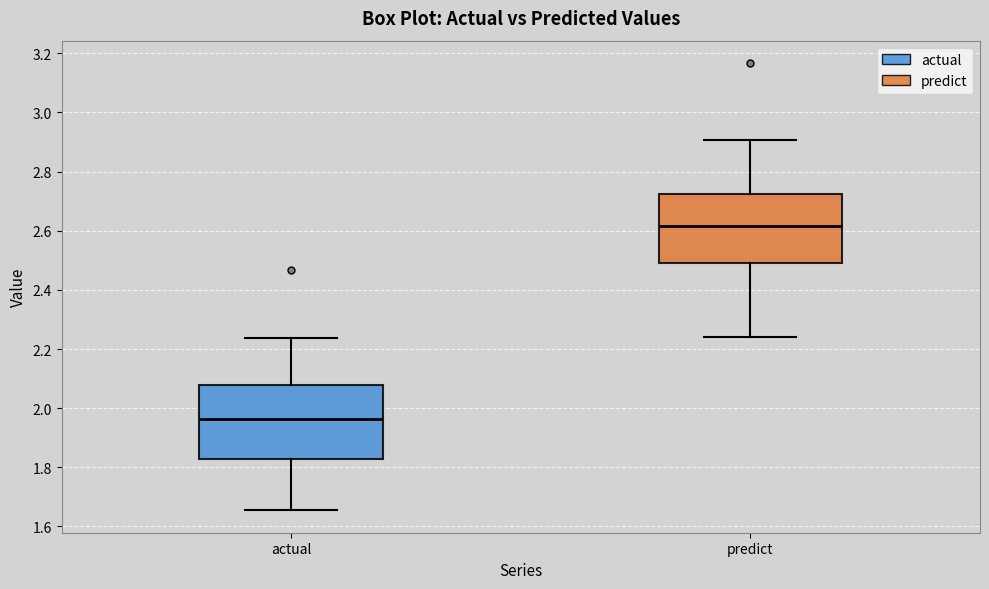

Which box's median line is the lowest?

actual